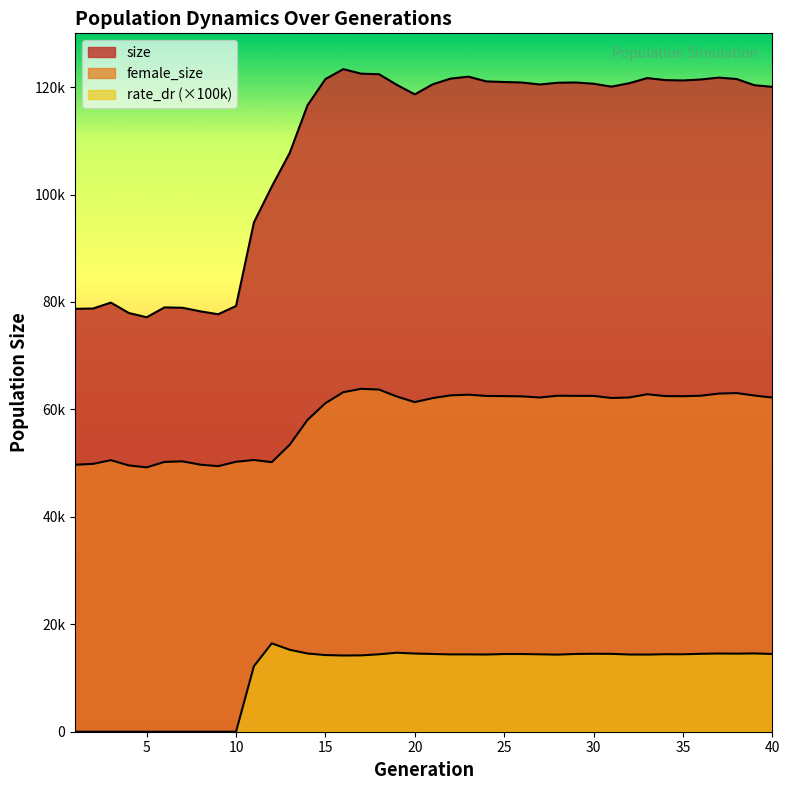

Reading left to right, what are all the values shown in this chart?

size: 1=78718.0	2=78775.0	3=79878.0	4=77946.0	5=77148.0	6=78985.0	7=78917.0	8=78253.0	9=77709.0	10=79242.0	11=94809.0	12=101482.0	13=107724.0	14=116613.0	15=121483.0	16=123333.0	17=122493.0	18=122390.0	19=120400.0	20=118633.0	21=120508.0	22=121569.0	23=121934.0	24=121053.0	25=120942.0	26=120841.0	27=120476.0	28=120804.0	29=120851.0	30=120621.0	31=120077.0	32=120715.0	33=121671.0	34=121300.0	35=121227.0	36=121405.0	37=121762.0	38=121496.0	39=120345.0	40=120038.0
female_size: 1=49699.0	2=49853.0	3=50550.0	4=49568.0	5=49208.0	6=50221.0	7=50331.0	8=49711.0	9=49430.0	10=50252.0	11=50581.0	12=50178.0	13=53406.0	14=58051.0	15=61155.0	16=63194.0	17=63829.0	18=63691.0	19=62388.0	20=61354.0	21=62099.0	22=62611.0	23=62735.0	24=62502.0	25=62473.0	26=62424.0	27=62216.0	28=62543.0	29=62516.0	30=62513.0	31=62121.0	32=62217.0	33=62816.0	34=62483.0	35=62453.0	36=62543.0	37=62938.0	38=63037.0	39=62580.0	40=62196.0
rate_dr: 1=0.0	2=0.0	3=0.0	4=0.0	5=0.0	6=0.0	7=0.0	8=0.0	9=0.0	10=0.0	11=12196.0	12=16450.9	13=15258.3	14=14557.3	15=14268.6	16=14186.5	17=14210.0	18=14413.2	19=14706.0	20=14548.9	21=14474.9	22=14388.3	23=14393.5	24=14368.9	25=14461.5	26=14463.8	27=14403.0	28=14349.3	29=14477.2	30=14510.9	31=14494.9	32=14371.7	33=14360.2	34=14424.2	35=14415.5	36=14507.0	37=14556.8	38=14530.5	39=14574.3	40=14471.4